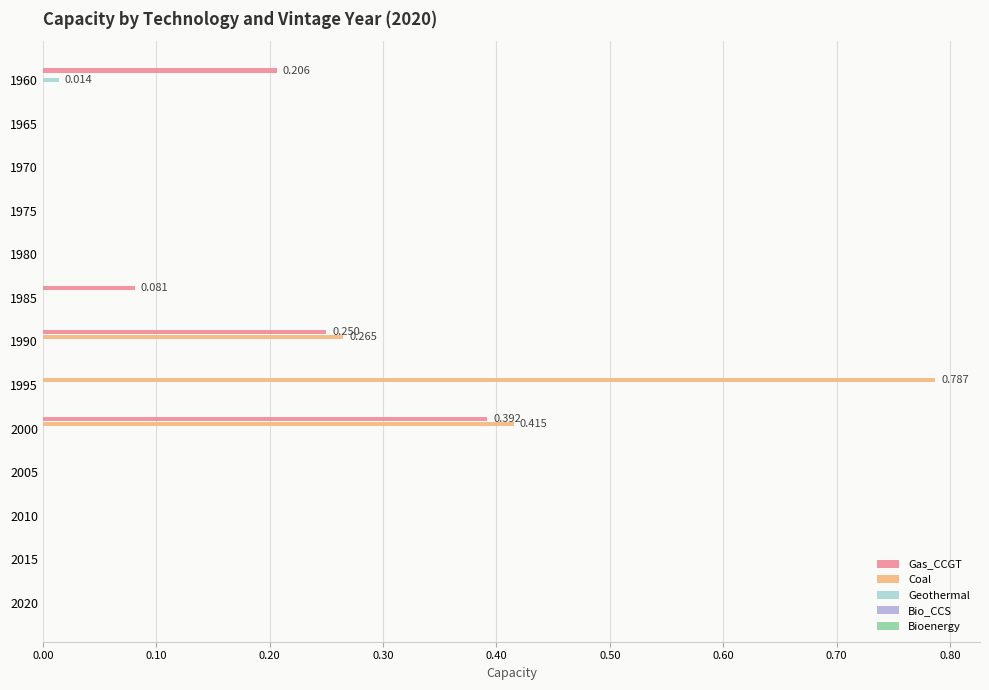

What is the sum of all Coal values?

1.5